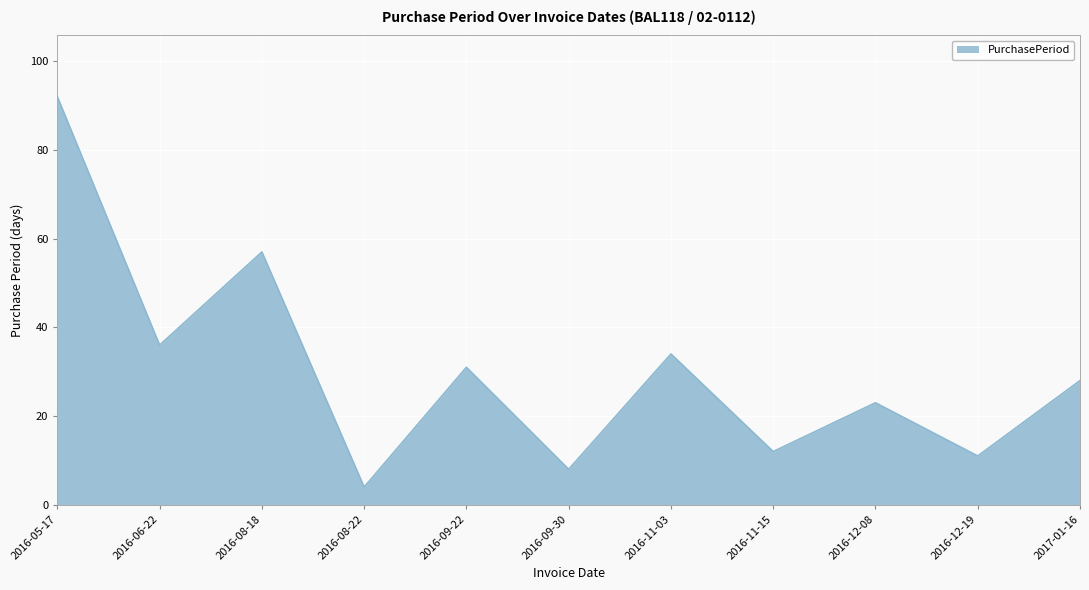

Where is the first local maximum?

2016-08-18